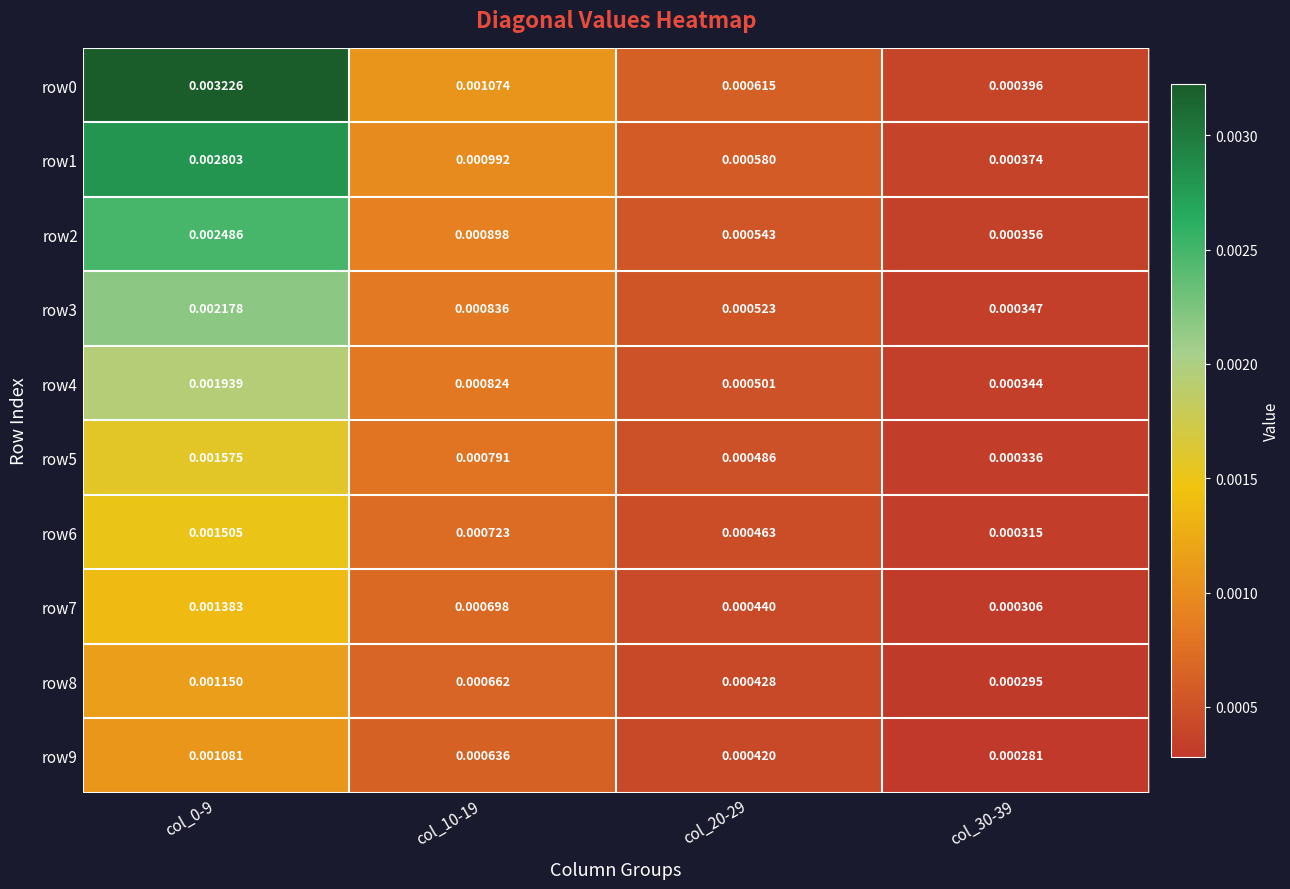

Is the value of row2 at col_0-9 greater than the value of row9 at col_20-29?

Yes